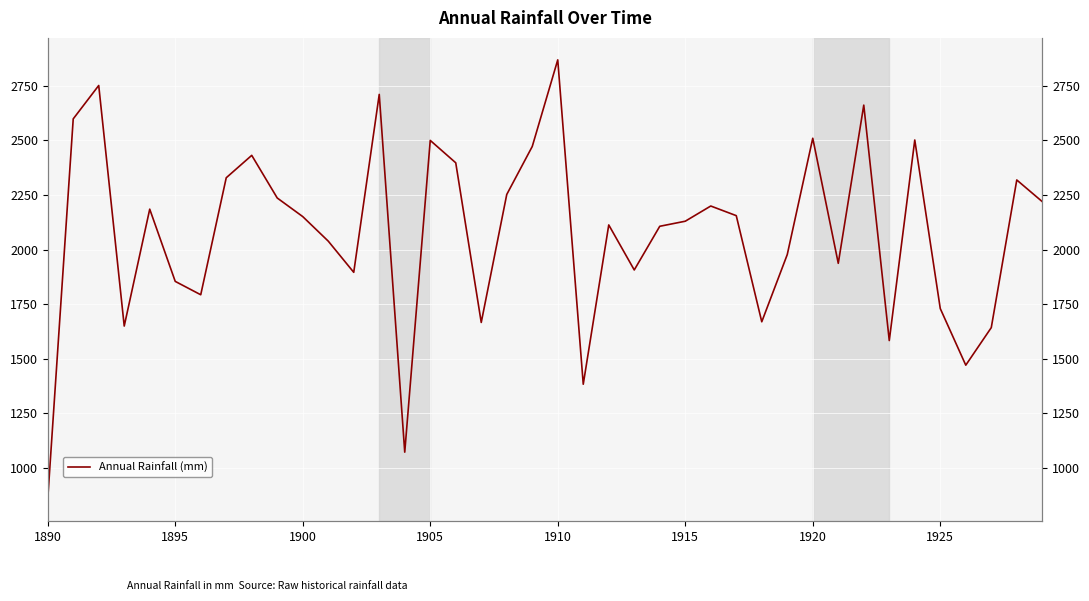

What is the difference between the maximum and minimum values?

2011.5